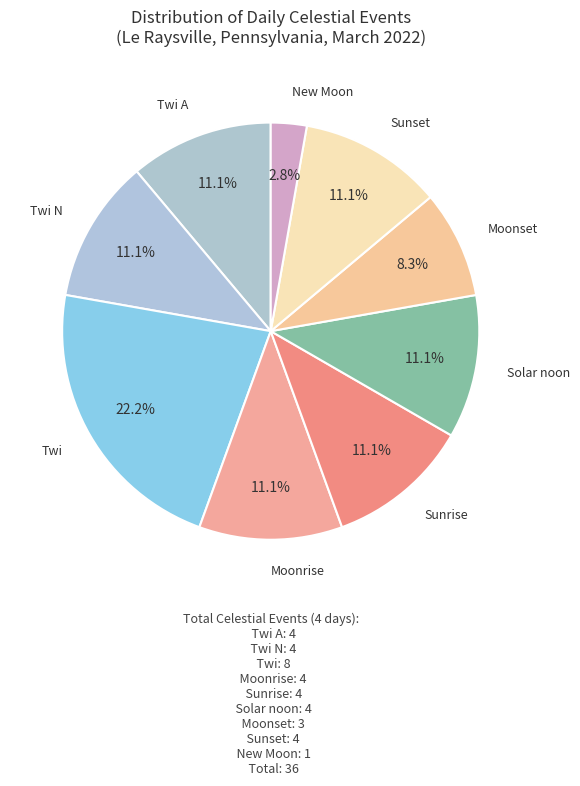

Combined, what portion of the pie is New Moon and Moonrise?

13.9%